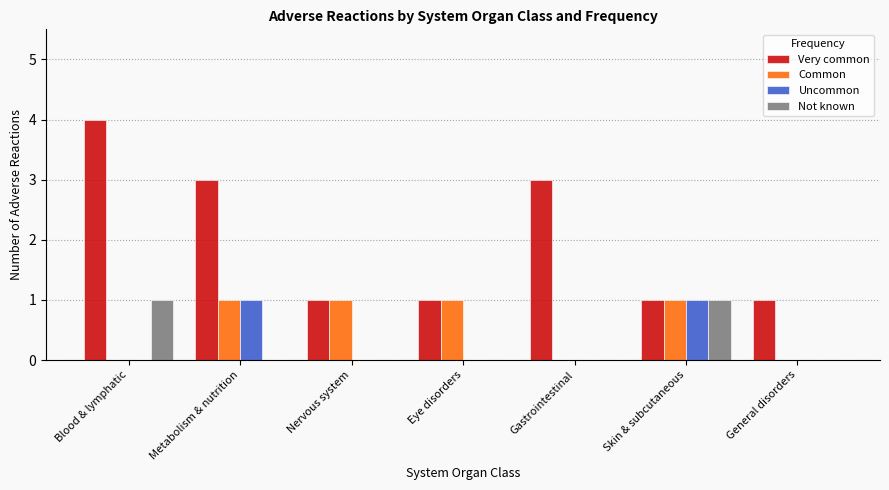

At which label does Very common reach its peak?

Blood & lymphatic